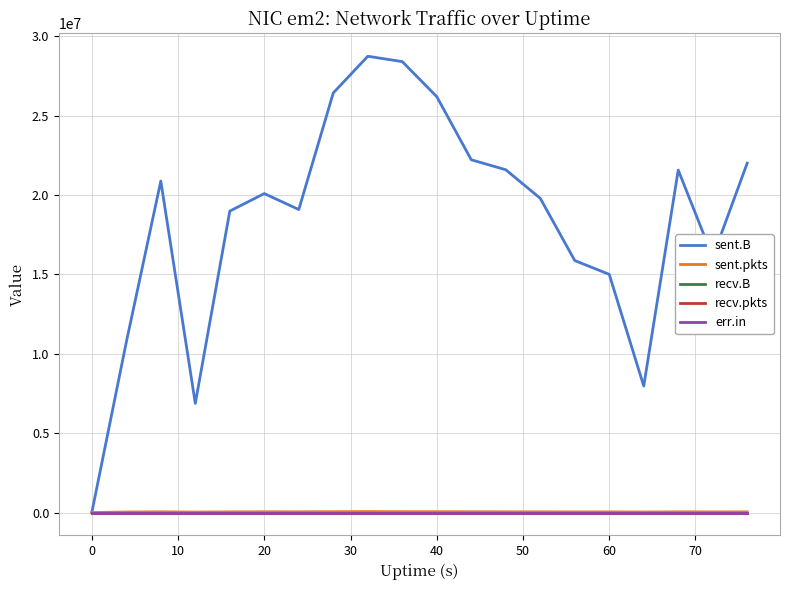

Reading left to right, list all the values displayed in this chart.

sent.B: 0	10731488	20879405	6873572	18986552	20089564	19085246	26428792	28739646	28401364	26194260	22218212	21590446	19791706	15870402	15001460	7965959	21571610	16091289	22009180
sent.pkts: 0	31972	46253	28294	41343	47118	45130	54022	58438	54009	52758	48283	45378	43211	38940	40491	32054	43886	38877	42239
recv.B: 0	0	0	0	0	0	0	0	0	0	0	0	0	0	0	0	0	0	0	0
recv.pkts: 0	0	0	0	0	0	0	0	0	0	0	0	0	0	0	0	0	0	0	0
err.in: 0	0	0	0	0	0	0	0	0	0	0	0	0	0	0	0	0	0	0	0